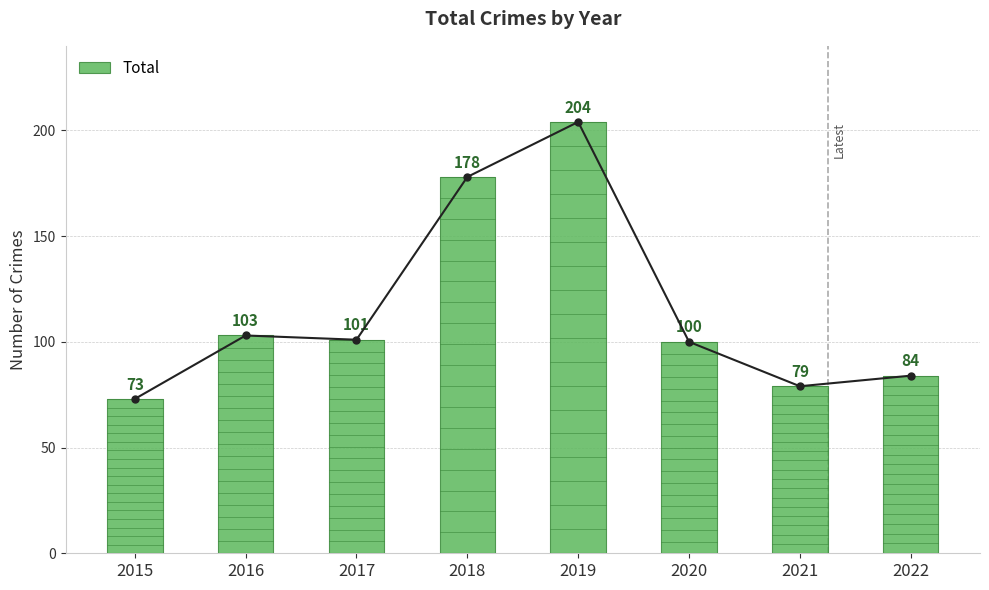

How many values are below 101?

4